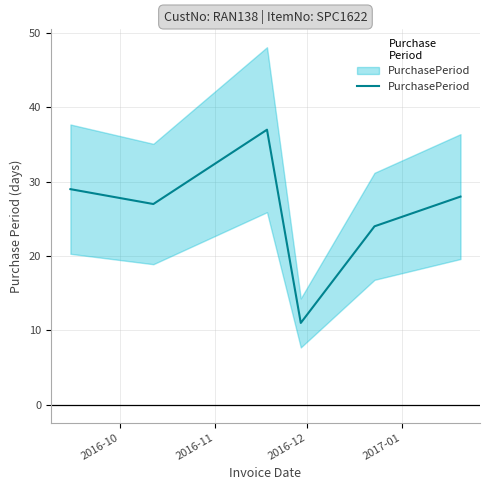

How many data points are less than 28?

3